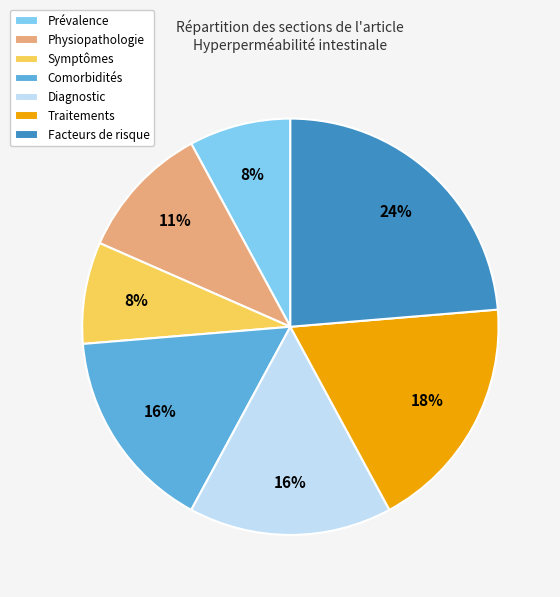

Which category has the biggest portion of the pie?

Facteurs de risque